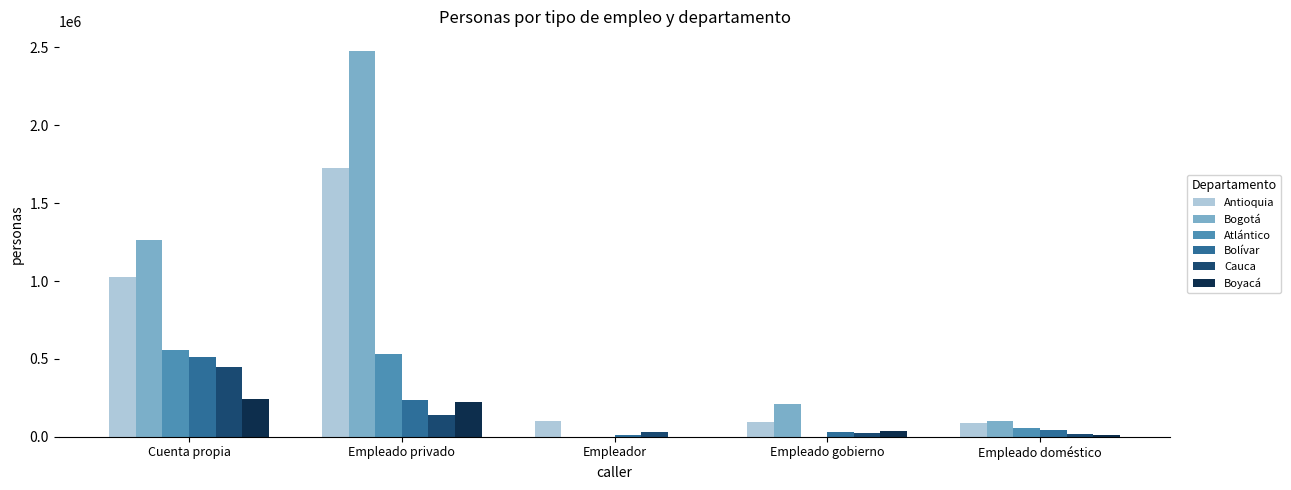

How many groups of bars are there?

5